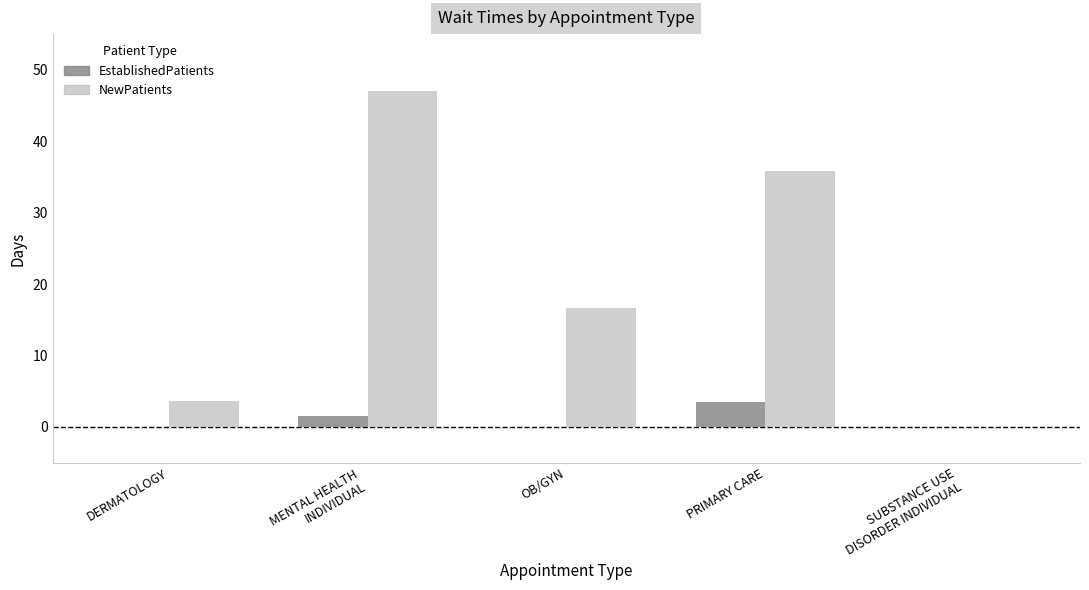

True or false: NewPatients has a value of 3.6 at DERMATOLOGY.

True